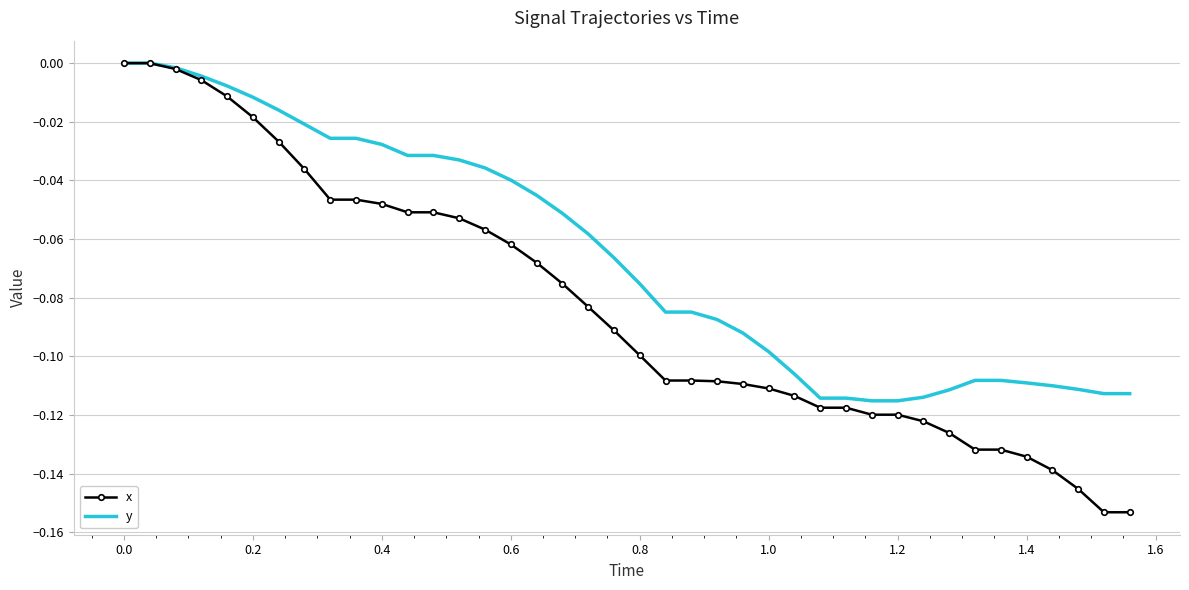

Rank the series by their average value, from highest to lowest.

y, x